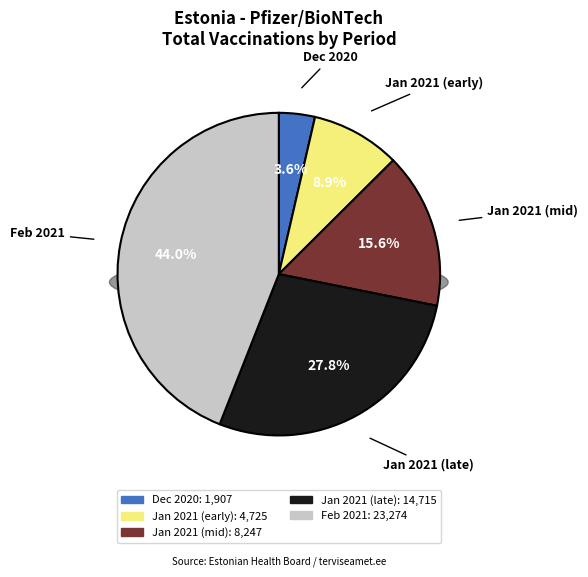

The 2021-01-04 slice represents 11% of the pie. True or false?

False